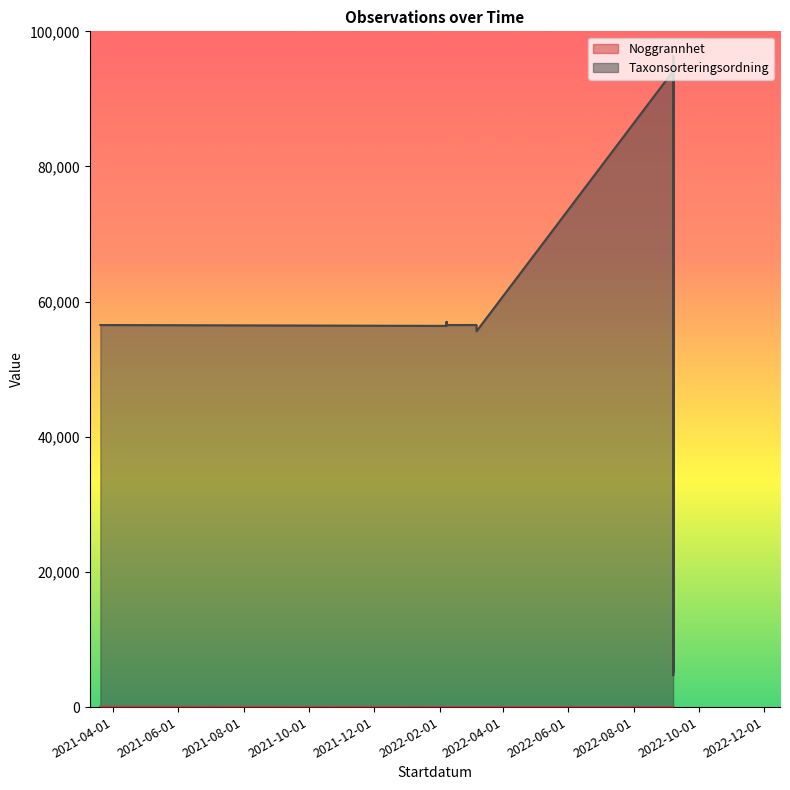

What is the difference between the second highest and minimum values in the Taxonsorteringsordning series?

91623